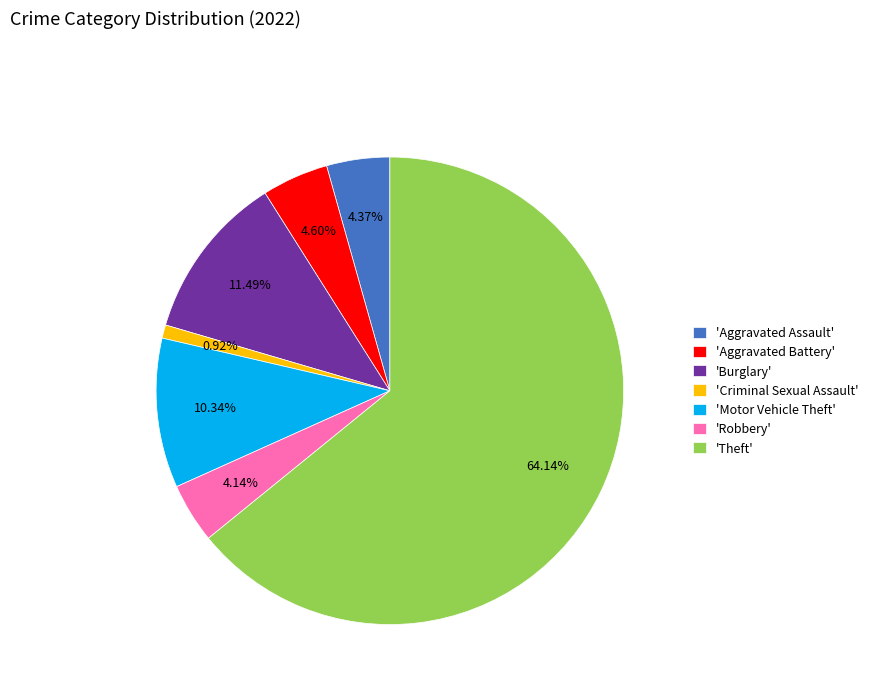

Does 'Motor Vehicle Theft' represent more than half of the total?

No